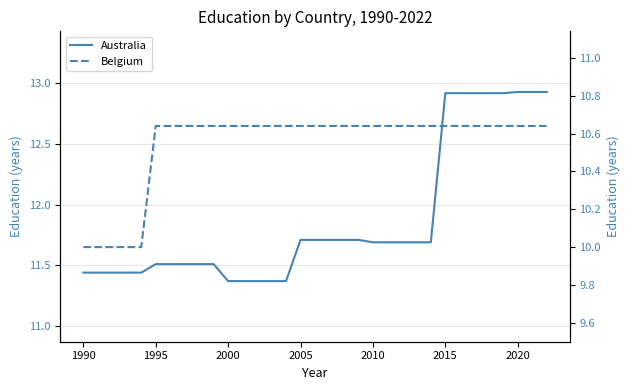

Which series has the widest spread of values?

Australia